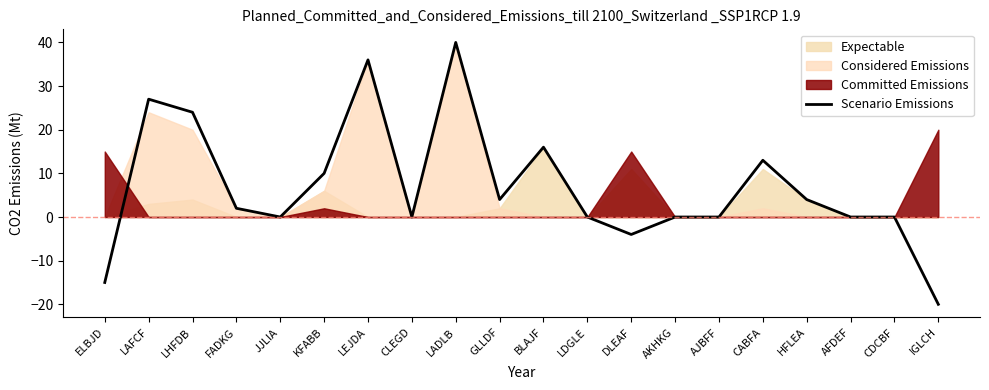

What is the label of the 4th point from the right?

HFLEA